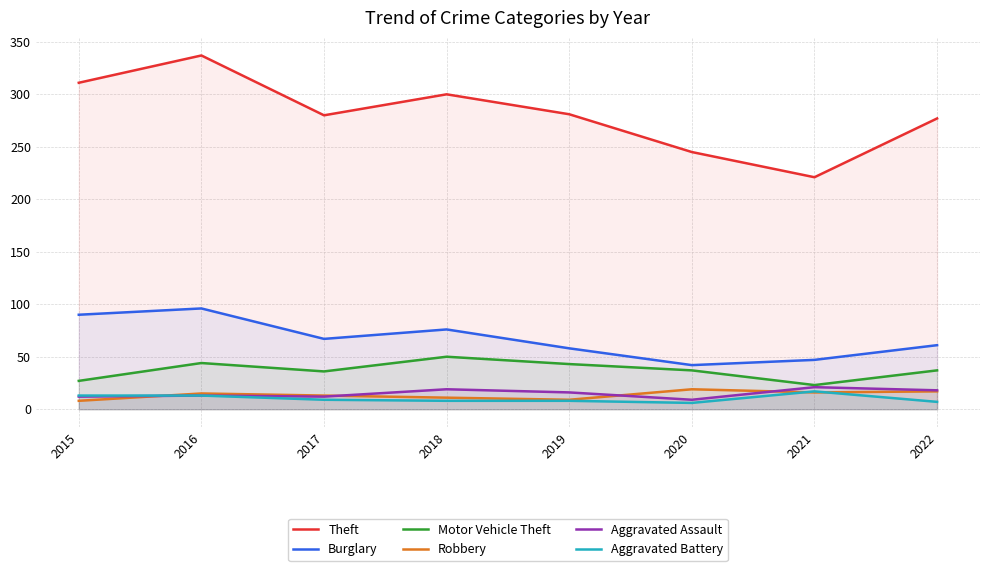

True or false: Burglary and Aggravated Battery intersect in this chart.

False